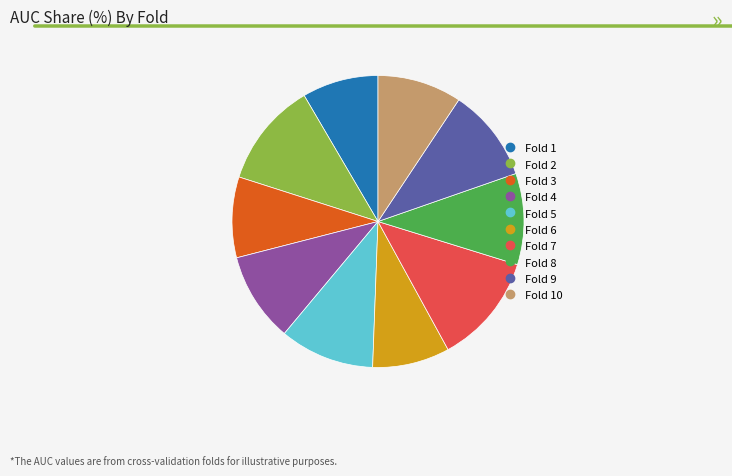

Is there any slice that represents more than half of the pie?

No